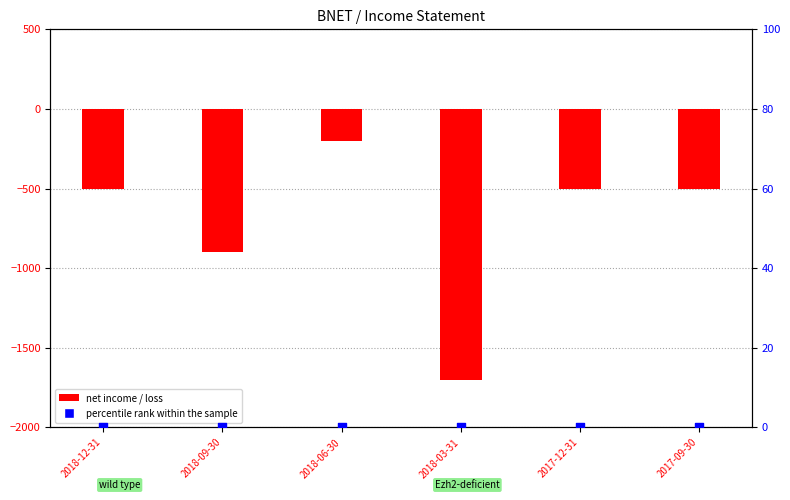

At which category is the sum across all series the highest?

2018-06-30